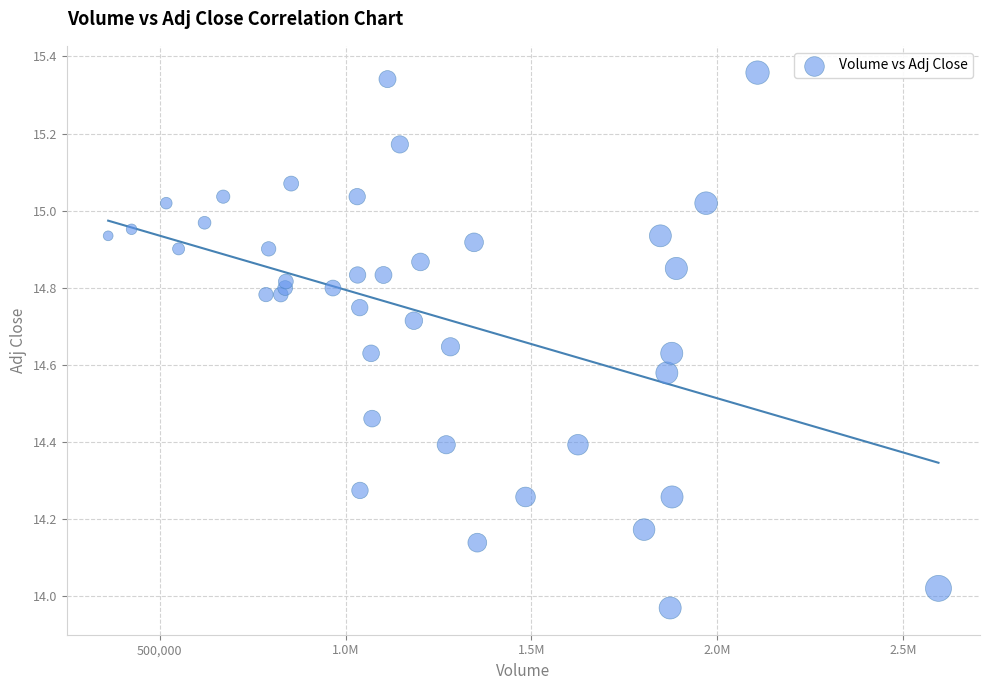

What is the range of X values (max minus min)?

2234501.0